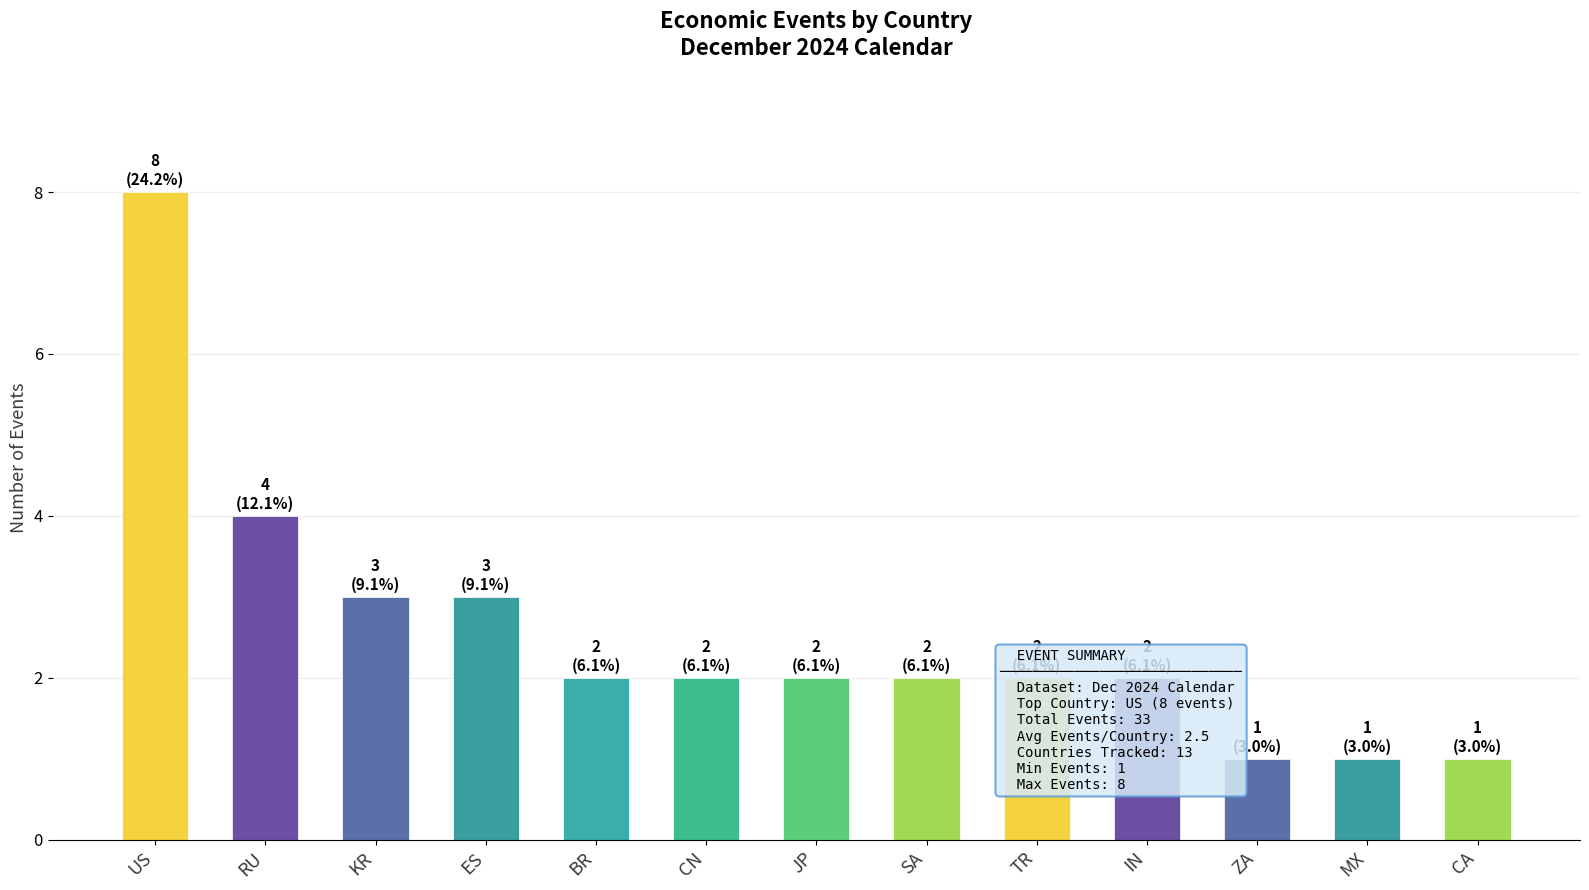

Reading left to right, extract all data points from this chart.

8	4	3	3	2	2	2	2	2	2	1	1	1